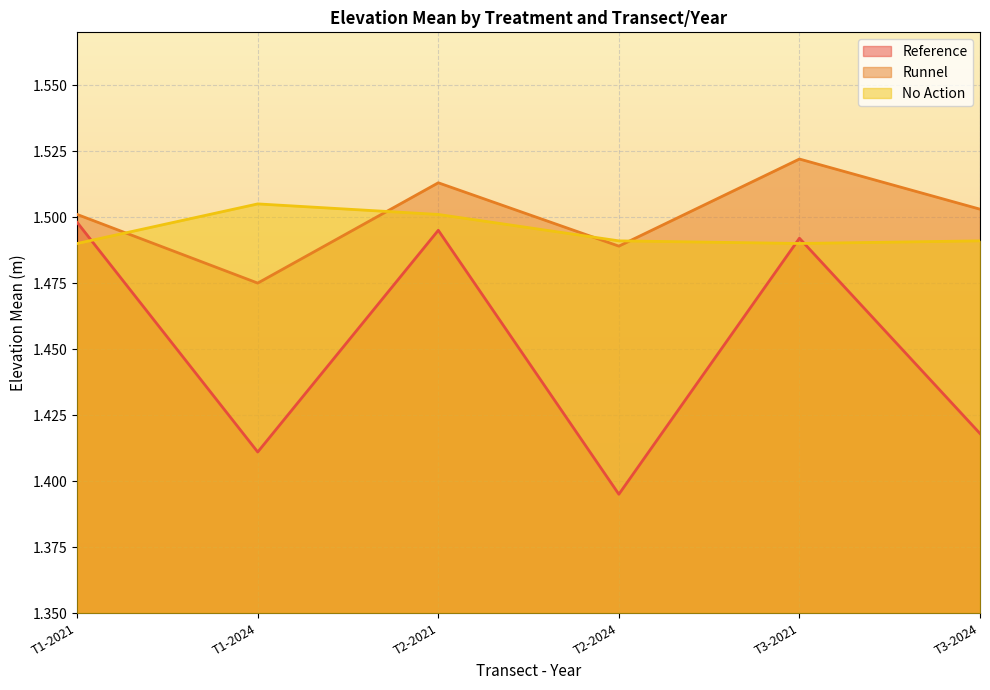

What is the label of the 4th point from the left?

T2-2024